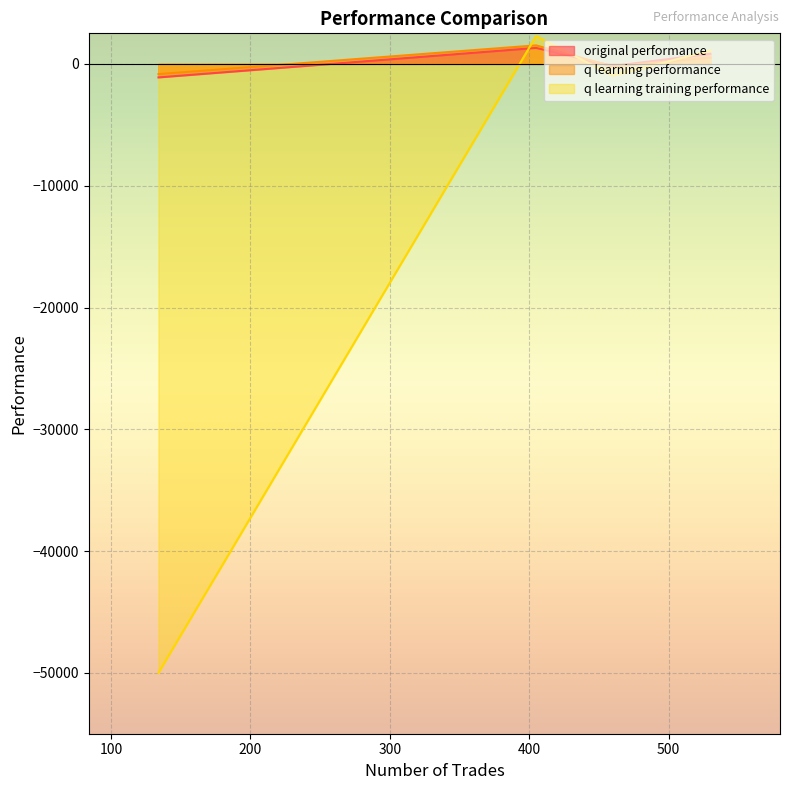

True or false: q learning training performance has a value of 2285.8 at 405.

True